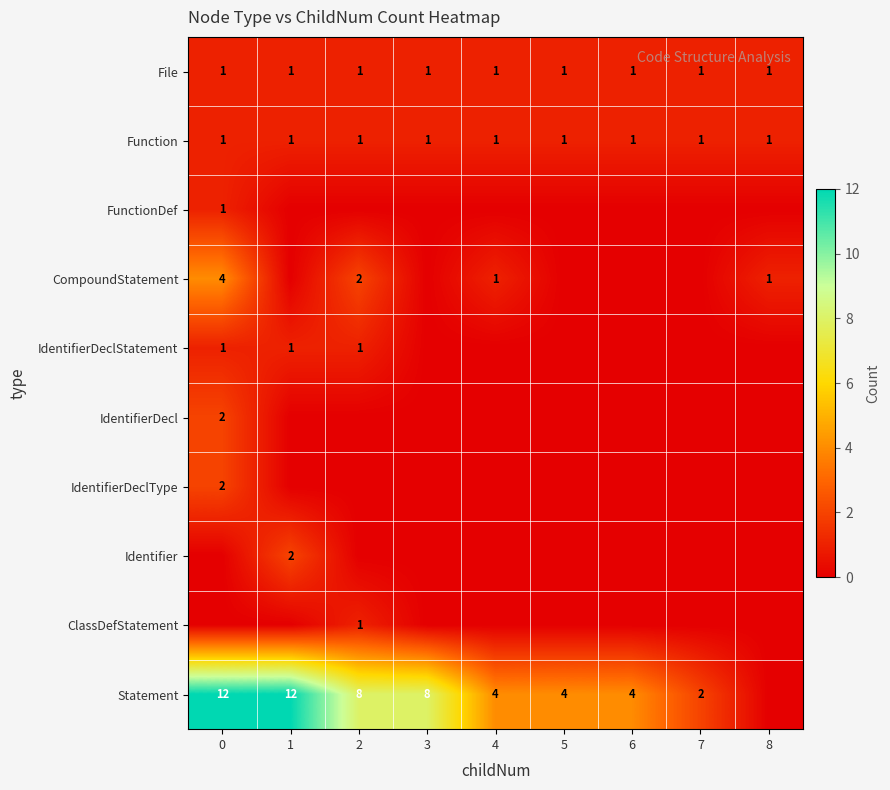

The value of Statement at 3 is 4. True or false?

False